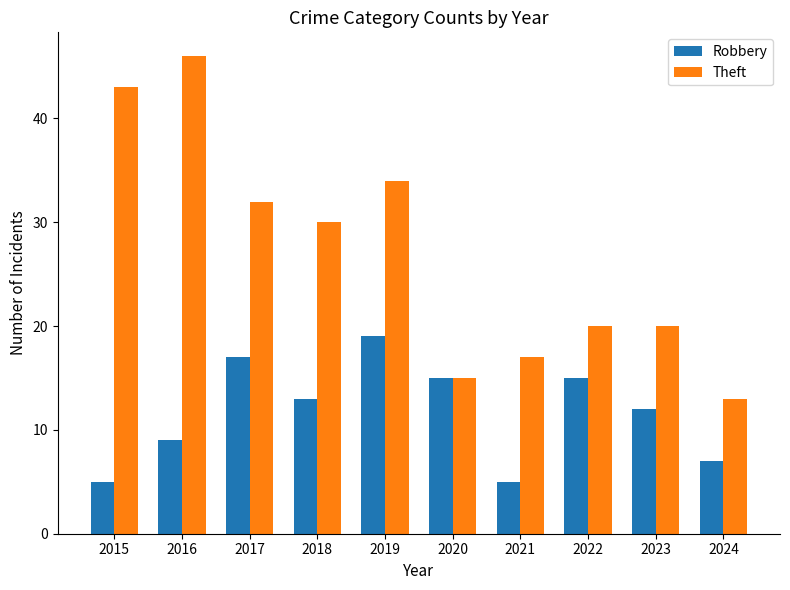

Are the bars horizontal?

No